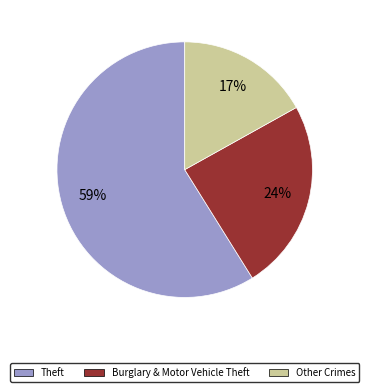

Rank the categories by value from lowest to highest.

Other Crimes, Burglary & Motor Vehicle Theft, Theft